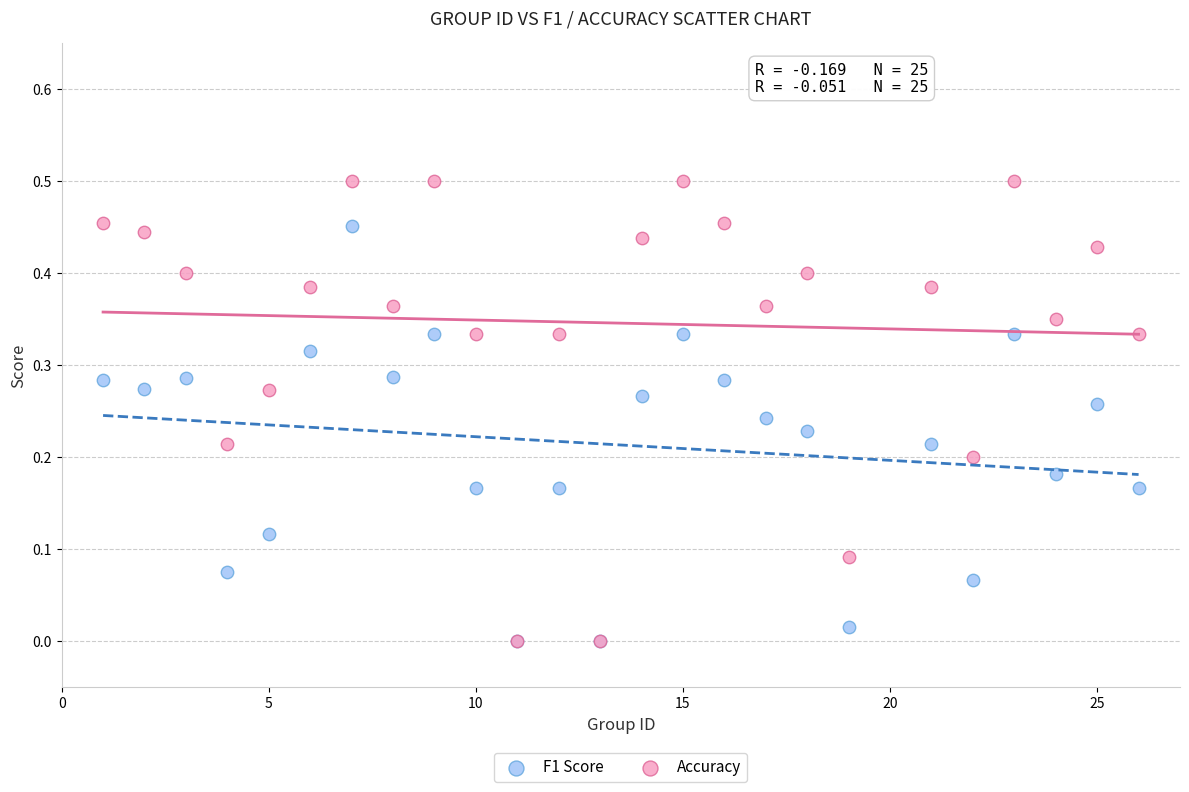

What are all the series names shown in the legend?

F1 Score, Accuracy